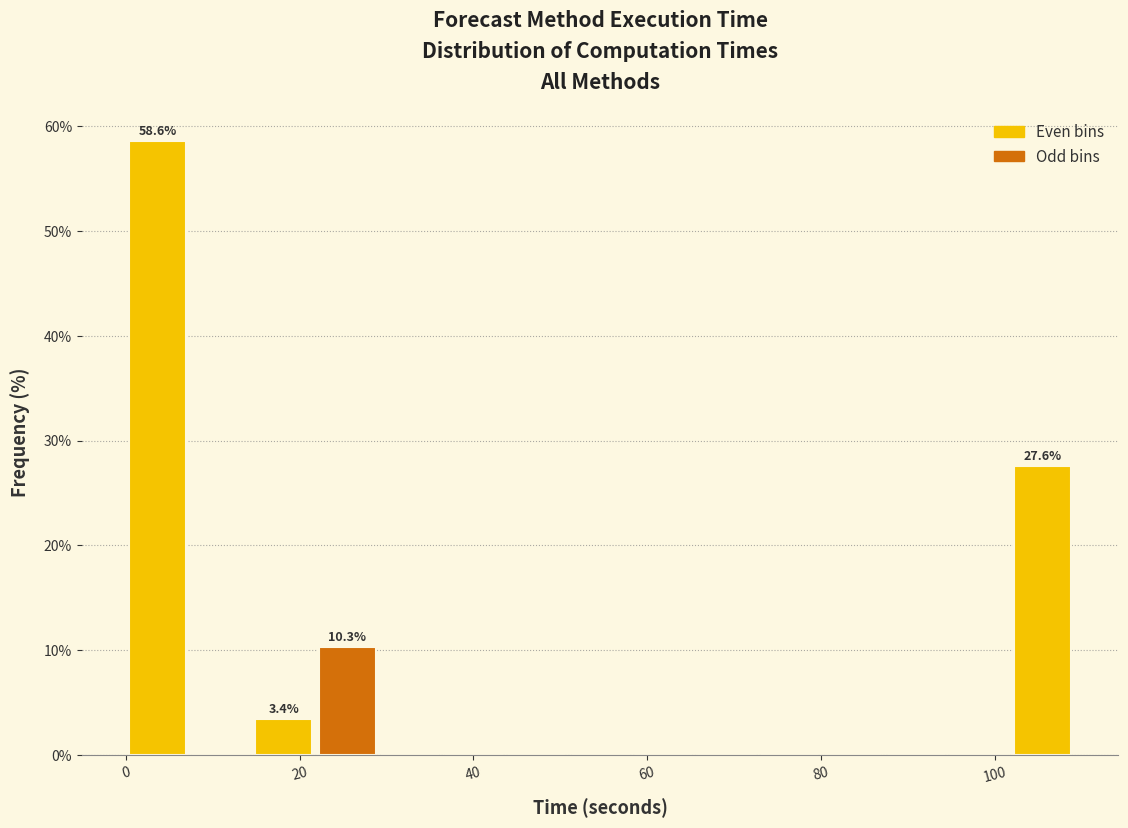

Around what value on the x-axis is the tallest bar? Give the approximate position of its centre, as read against the axis.

4